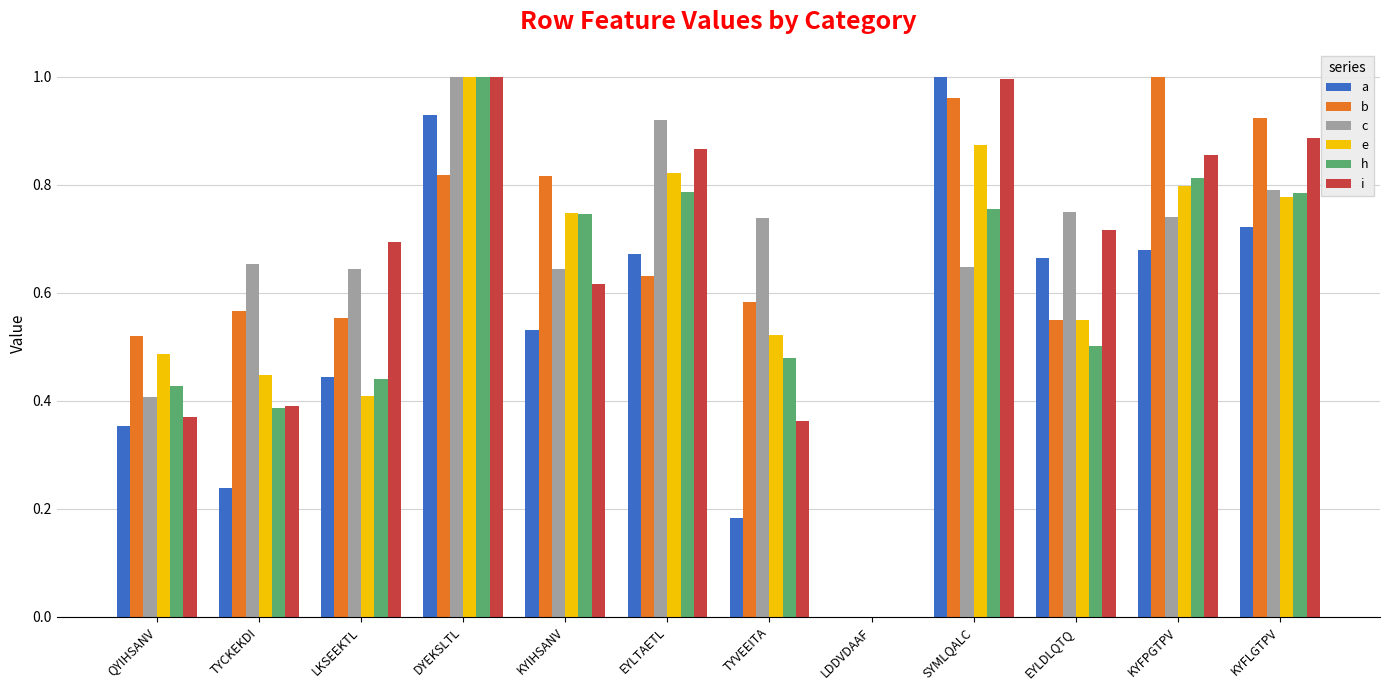

What is the sum of all c values?

7.9